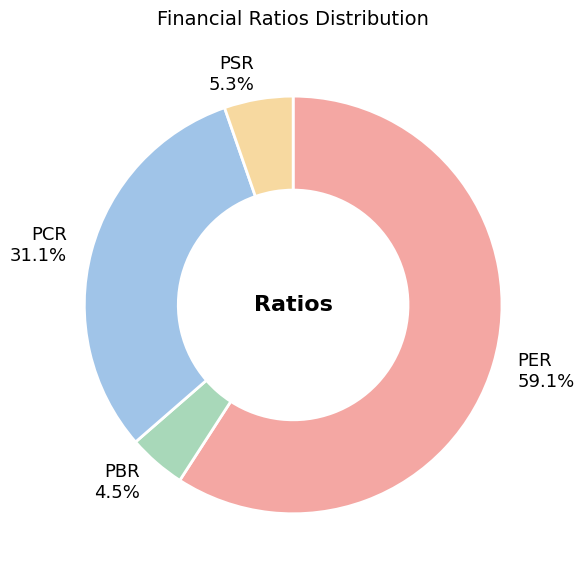

Is the sum of PER and PBR greater than half?

Yes